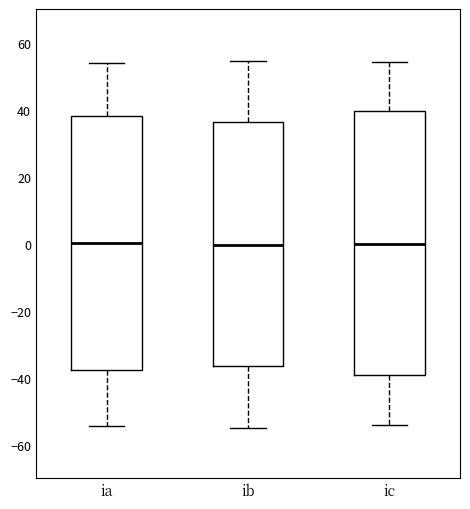

Where is the lower edge of the box for ib on the y-axis? The values are not printed on the chart, so give them approximately, as read against the axis.

-36